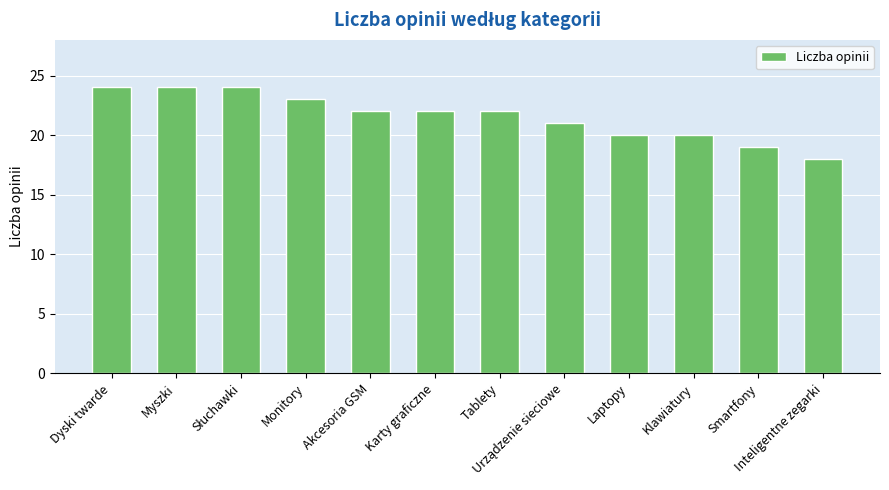

What is the change in value from Monitory to Karty graficzne?

-1